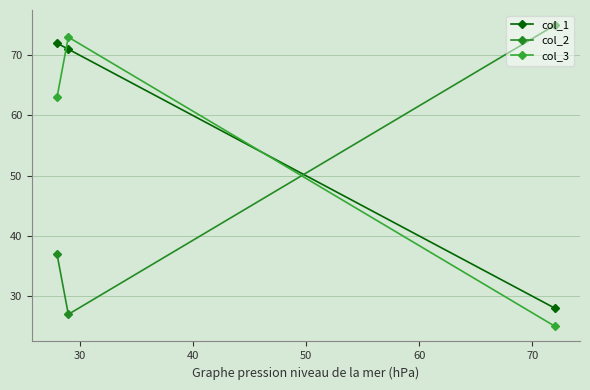

What is the value of the col_2 point at the 1st from the left?

37